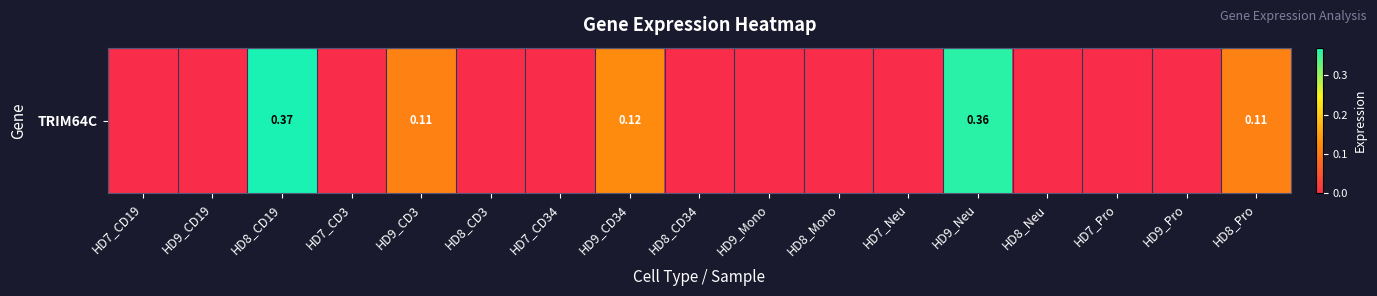

Between HD7_Neu and HD8_Pro, which is larger?

HD8_Pro